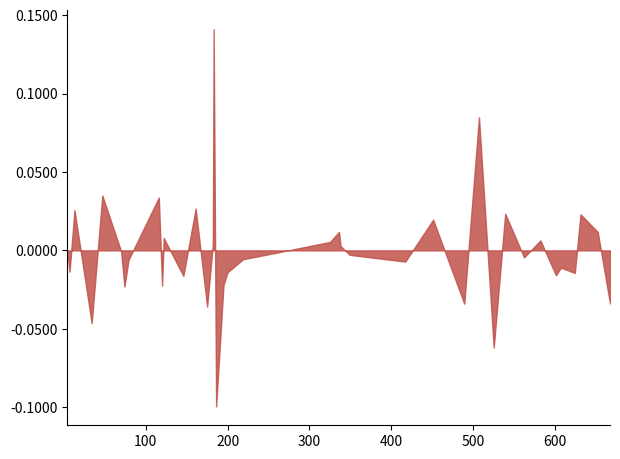

Between 18 and 10, which is larger?

10